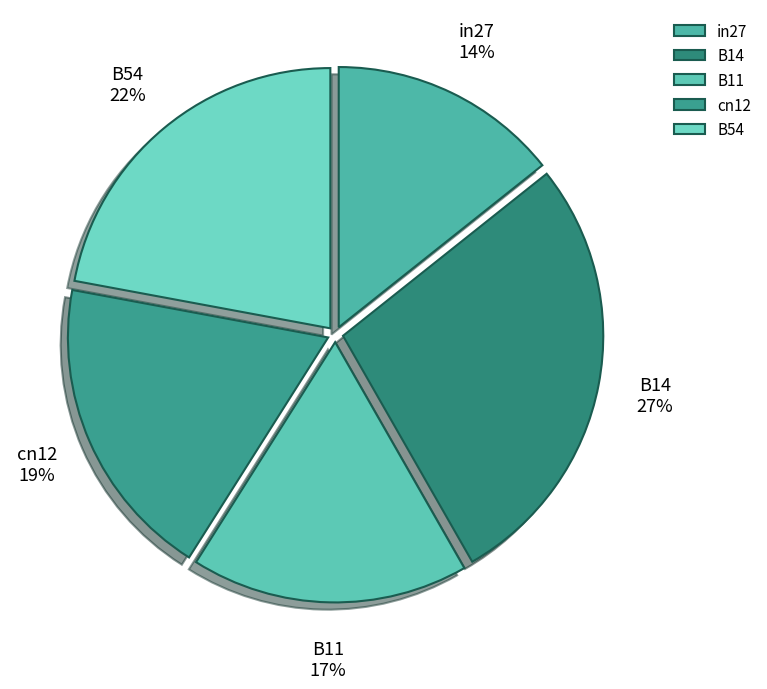

True or false: B54 accounts for 12% of the total.

False